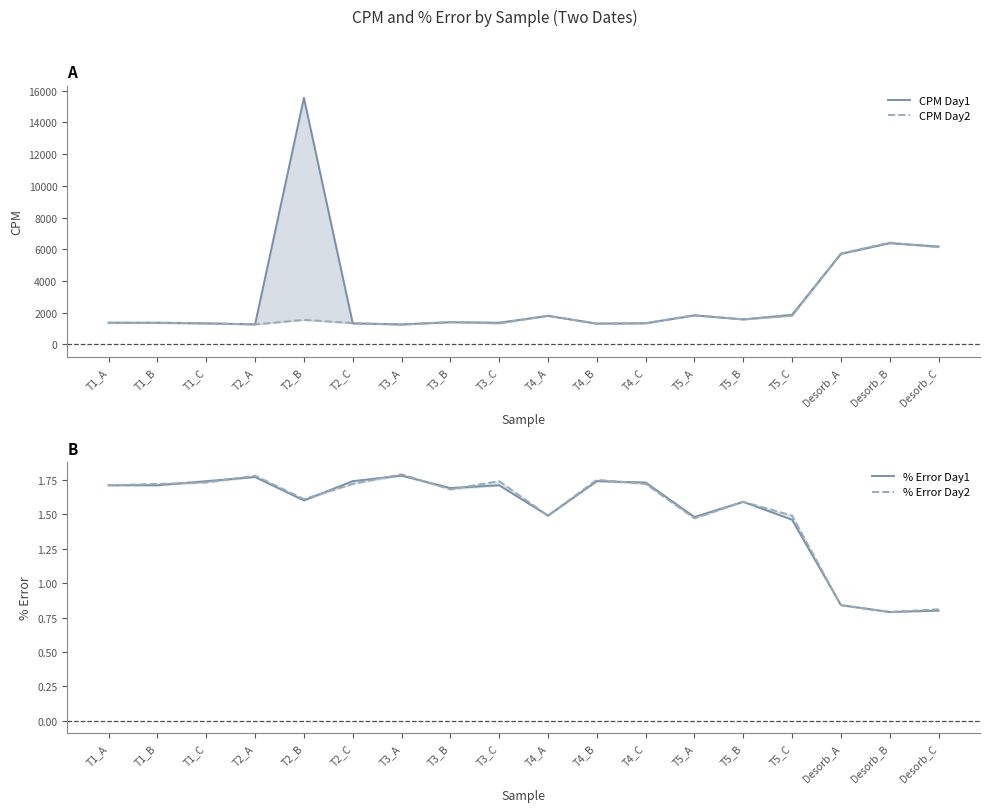

True or false: % Error Day2 has a value of 2.8 at T2_A.

False